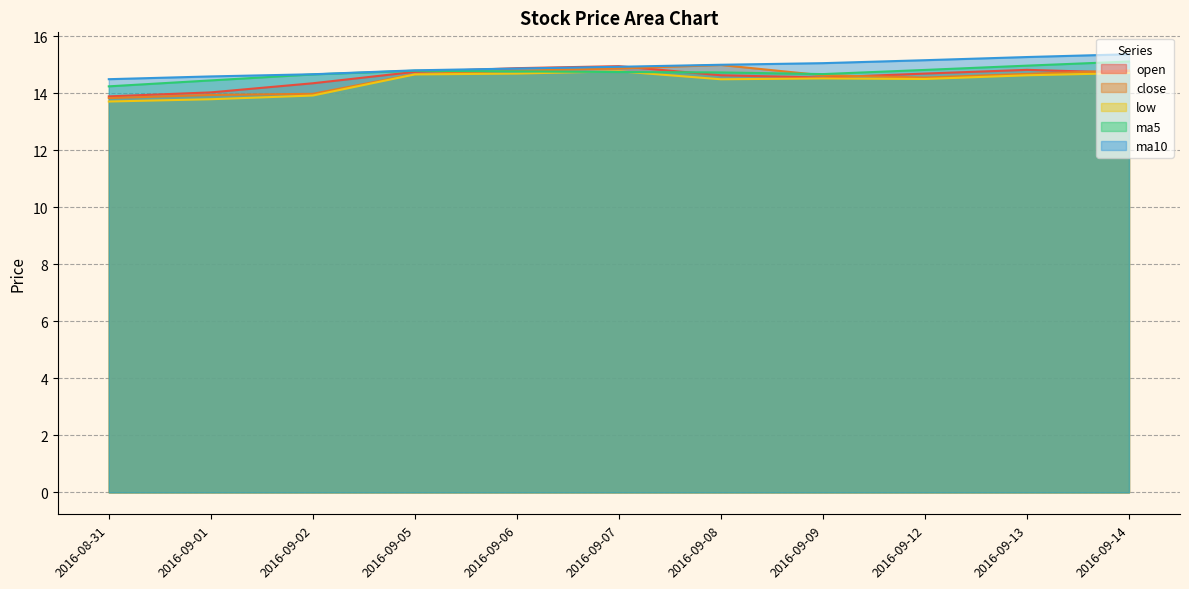

True or false: open has a value of 14.8 at 2016-09-13.

True